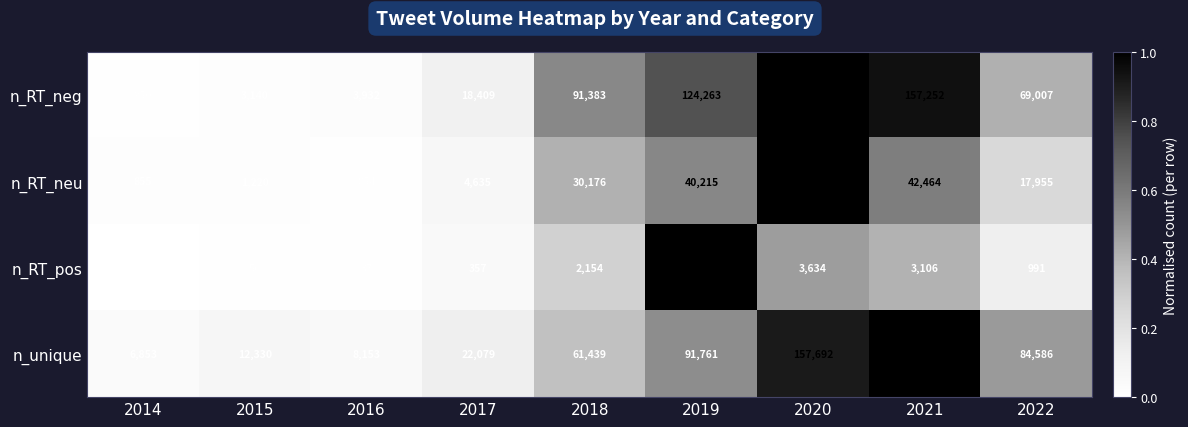

Which series has the largest range (max minus min)?

n_unique